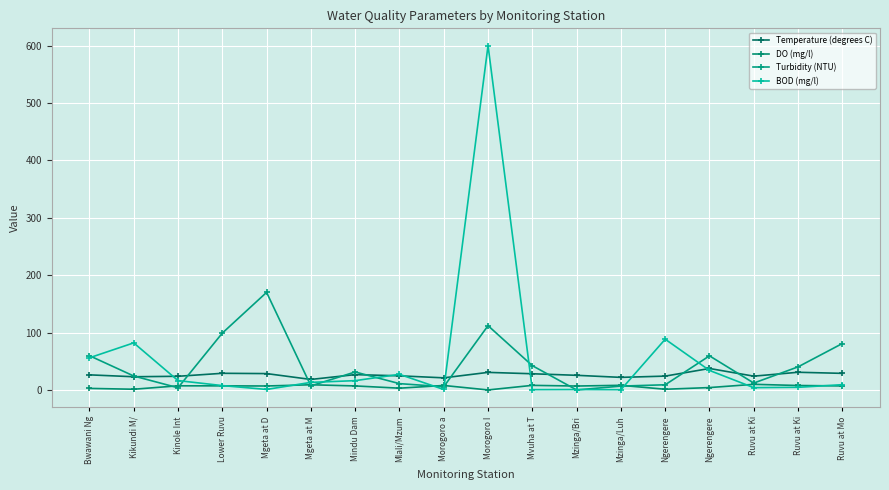

Rank the series by their maximum value, from highest to lowest.

BOD (mg/l), Turbidity (NTU), Temperature (degrees C), DO (mg/l)